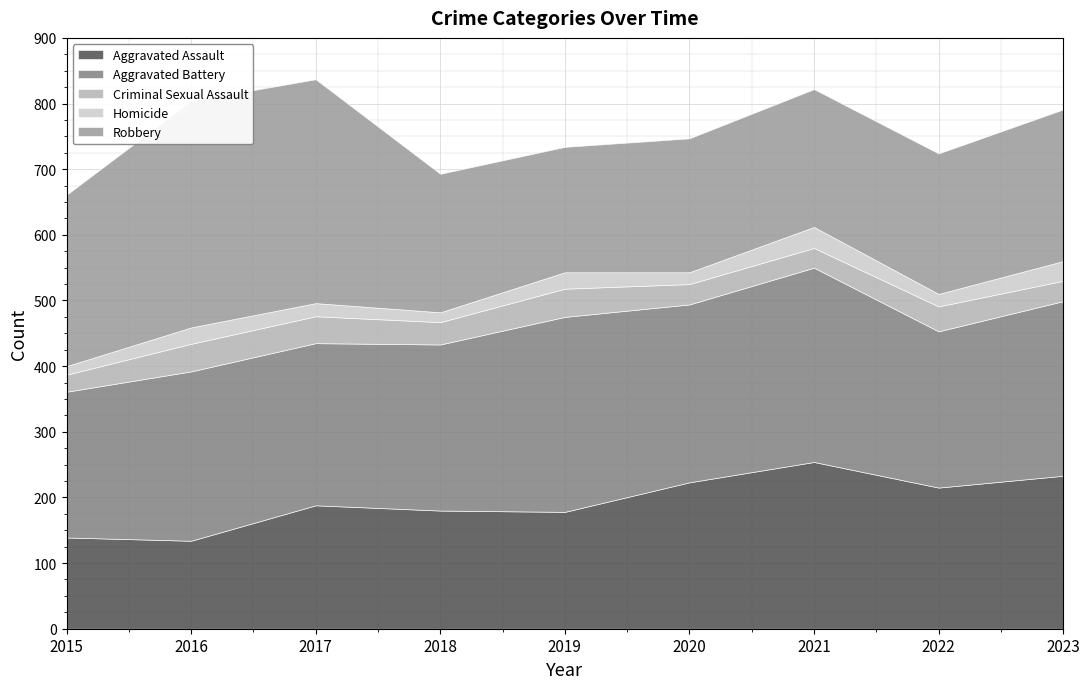

How many lines are shown in the chart?

5